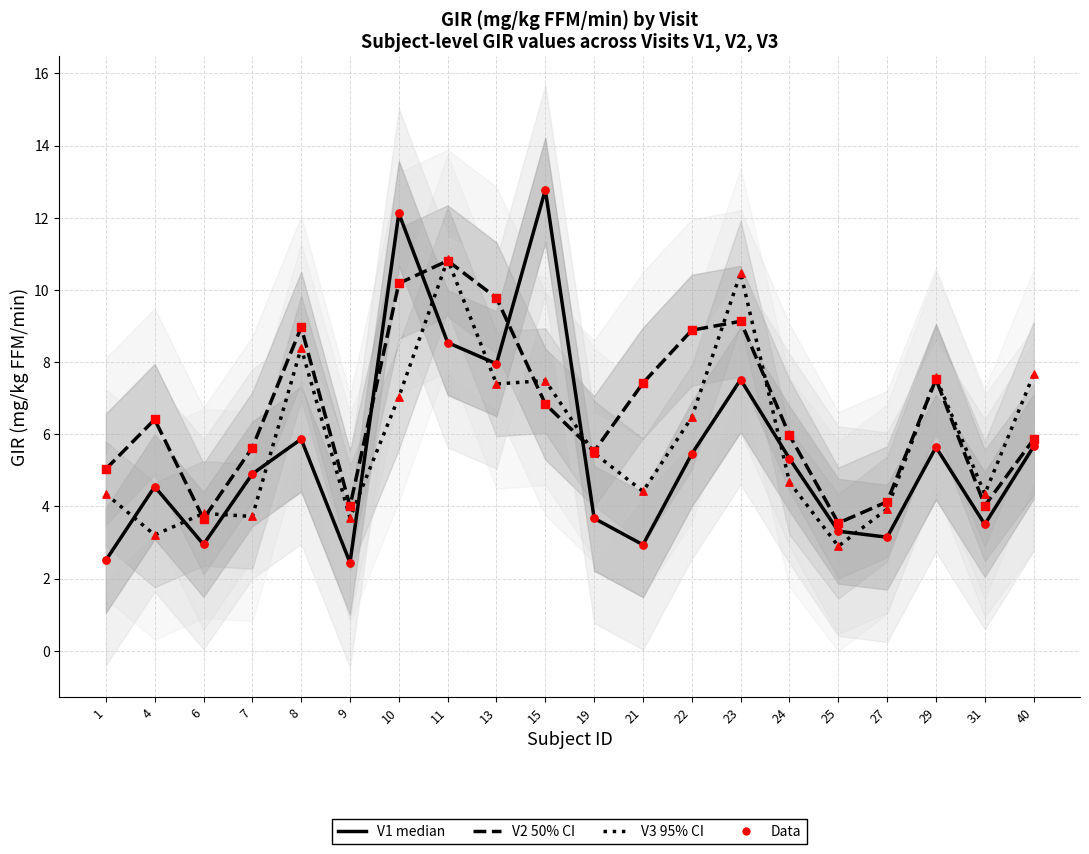

Which series reaches the maximum Y coordinate?

V1 median